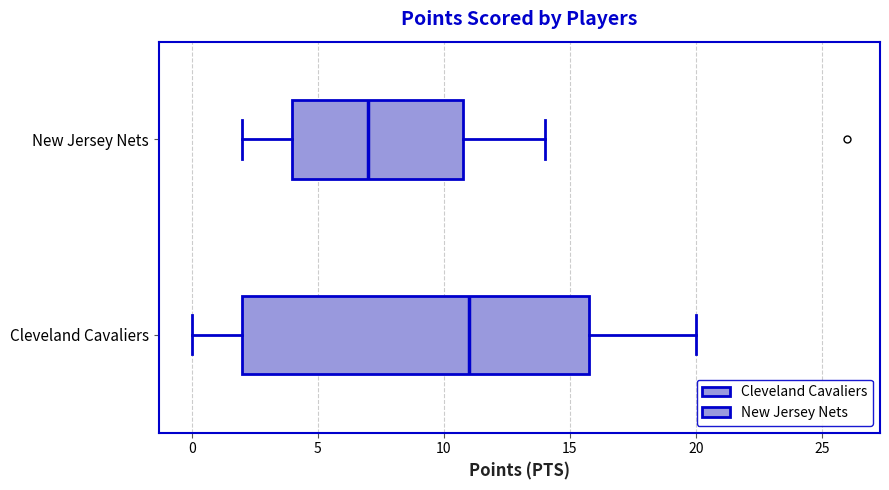

Where is the left edge of the box for Cleveland Cavaliers on the x-axis? The values are not printed on the chart, so give them approximately, as read against the axis.

2